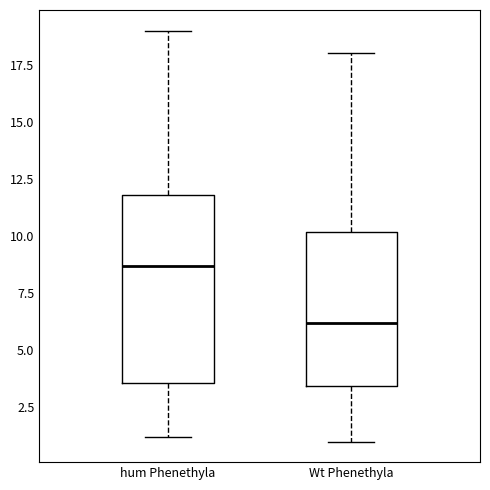

Which box has the highest median line?

hum Phenethyla